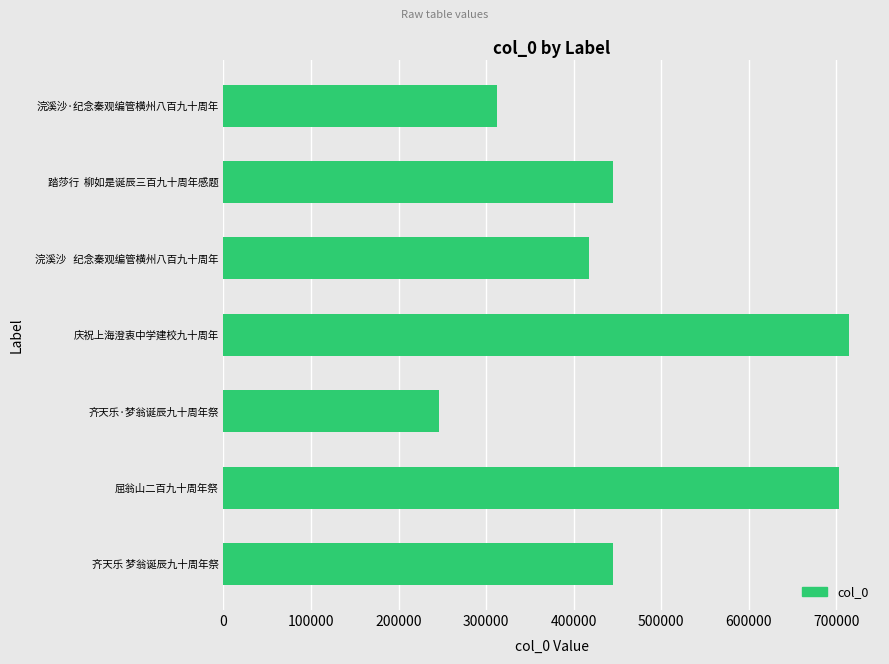

What is the sum of all values?

3282737